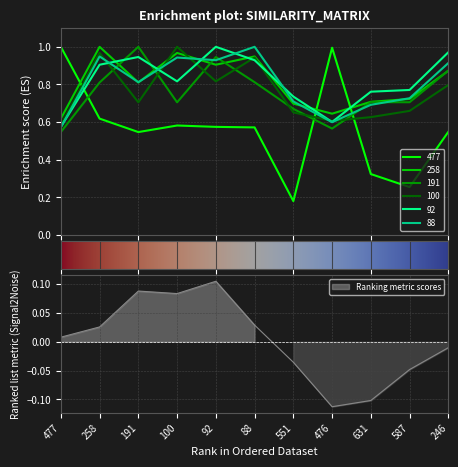

True or false: 92 and 258 cross at least once.

True